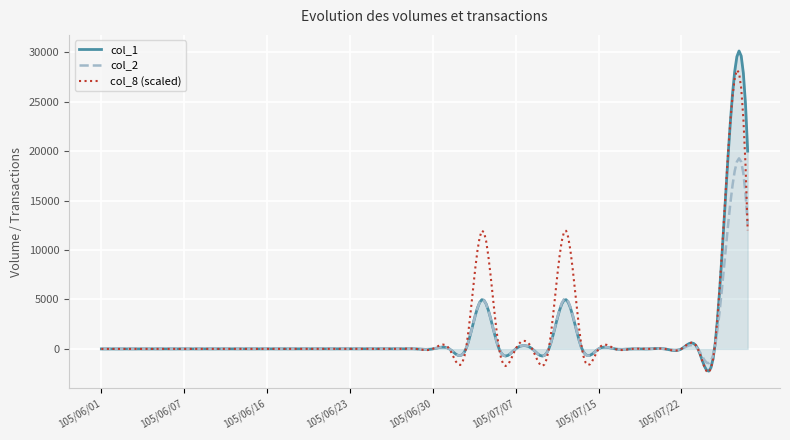

Rank the series by their maximum value, from highest to lowest.

col_1, col_8 (scaled), col_2